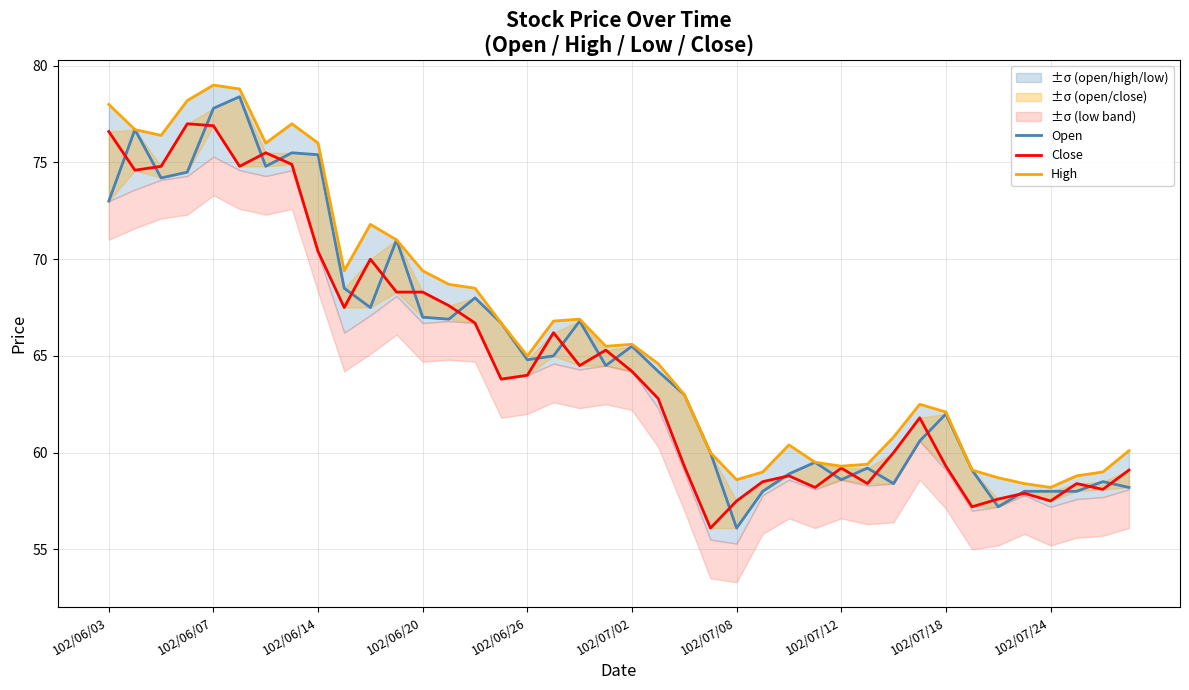

What is the minimum value for Close?

56.1